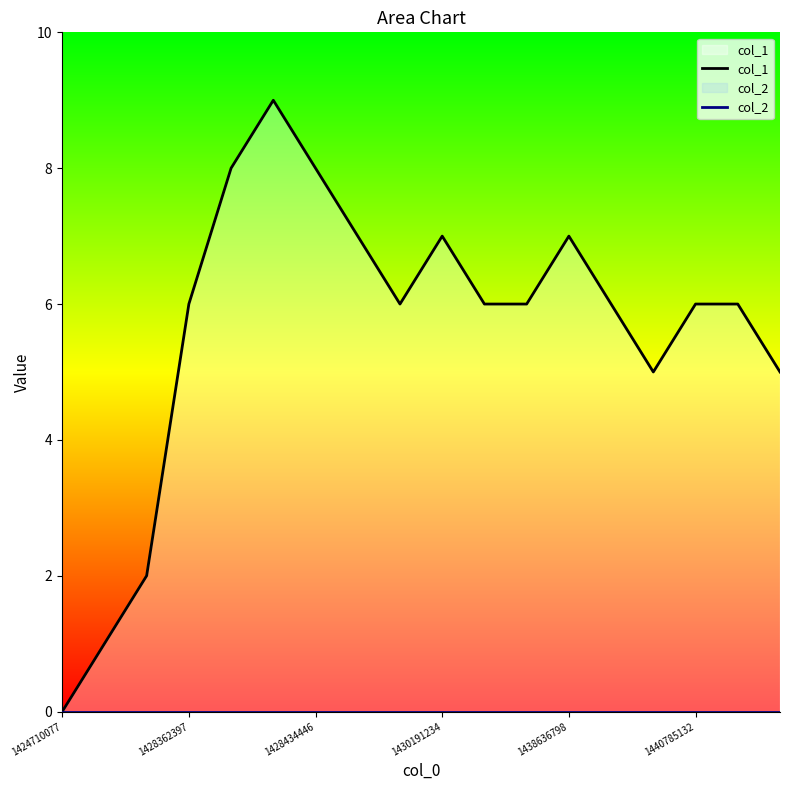

Which series has the largest range (max minus min)?

col_1